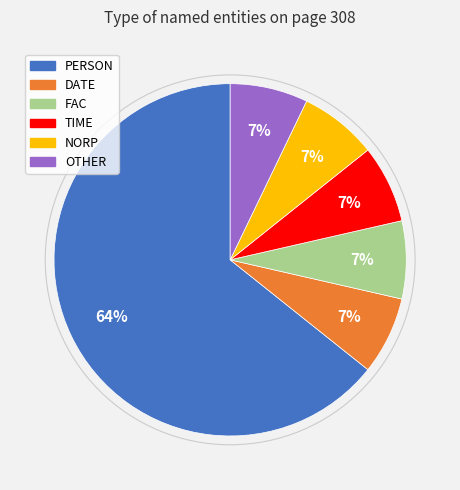

Is there any slice that represents more than half of the pie?

Yes